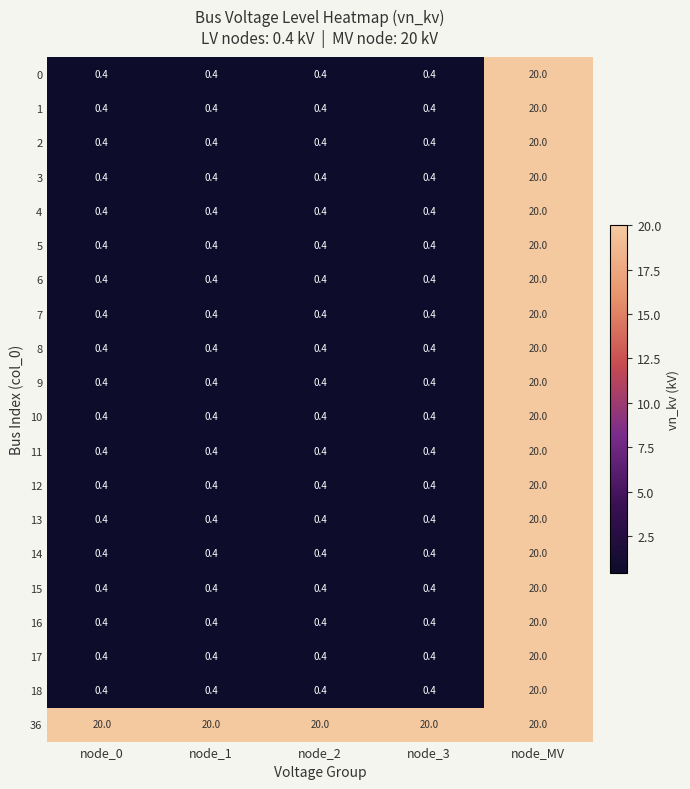

What is the smallest value displayed?

0.4